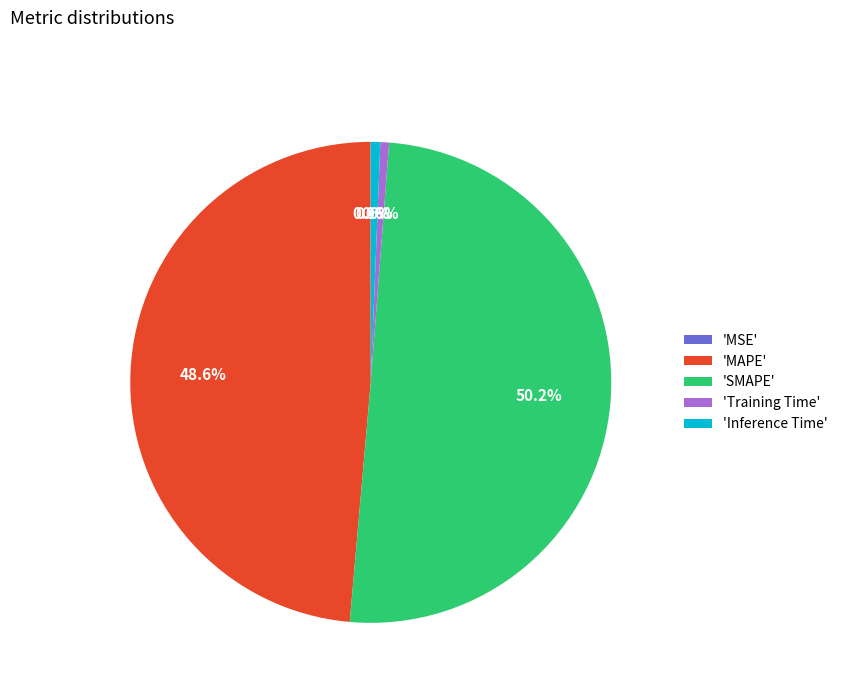

What percentage is NOT represented by 'Training Time'?

99.4%